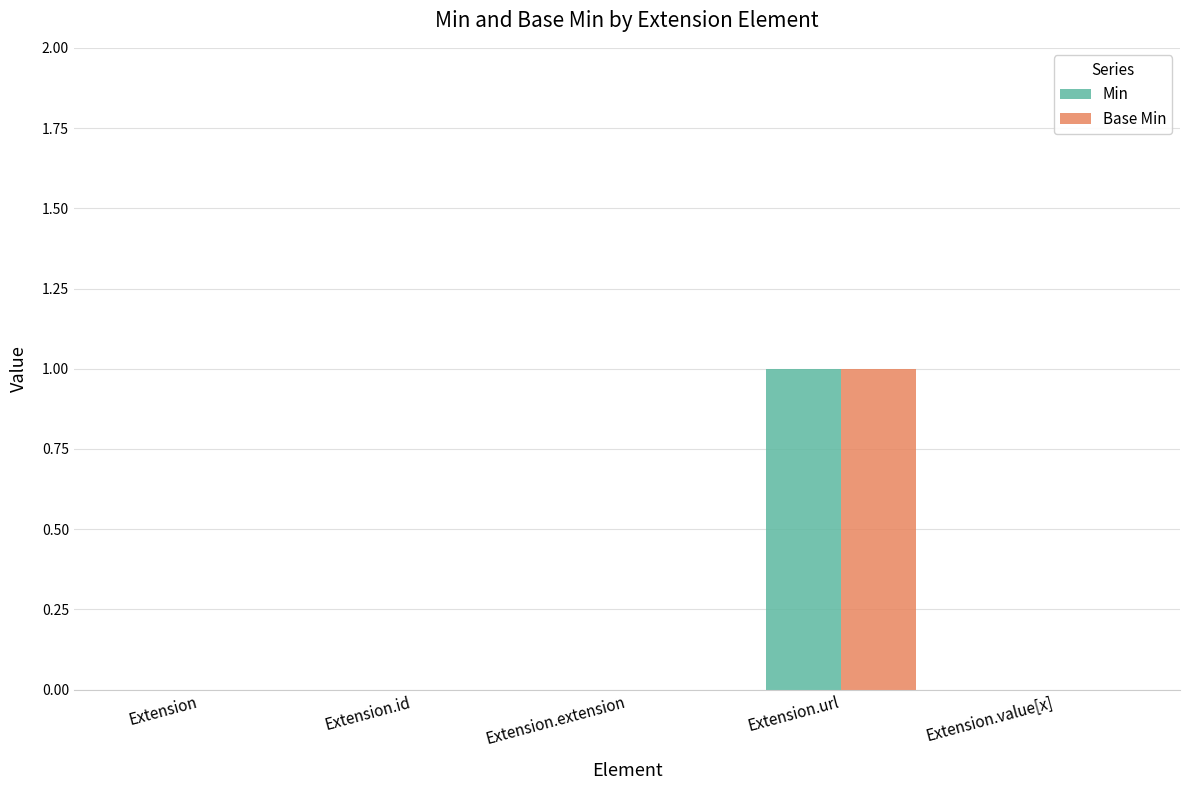

At which label does Min reach its peak?

Extension.url